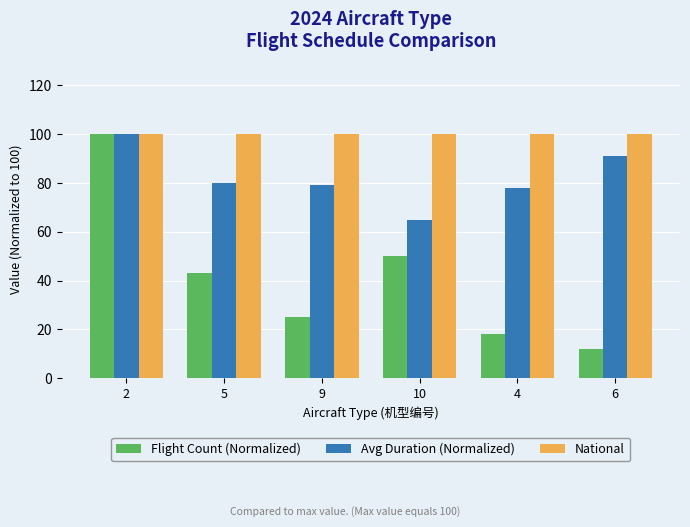

What is the smallest value displayed?

12